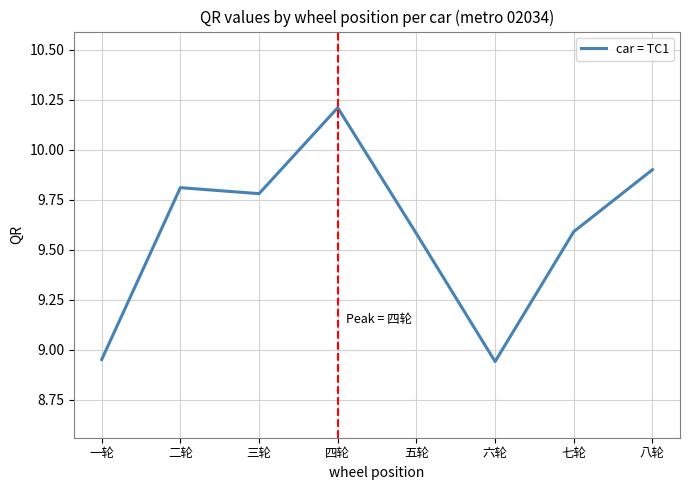

What position from the right is 一轮?

8